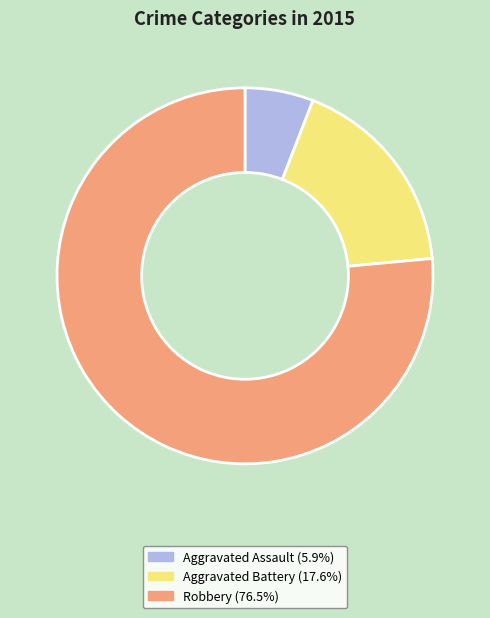

Approximately how many times larger is the value at Robbery compared to Aggravated Assault?

13.0